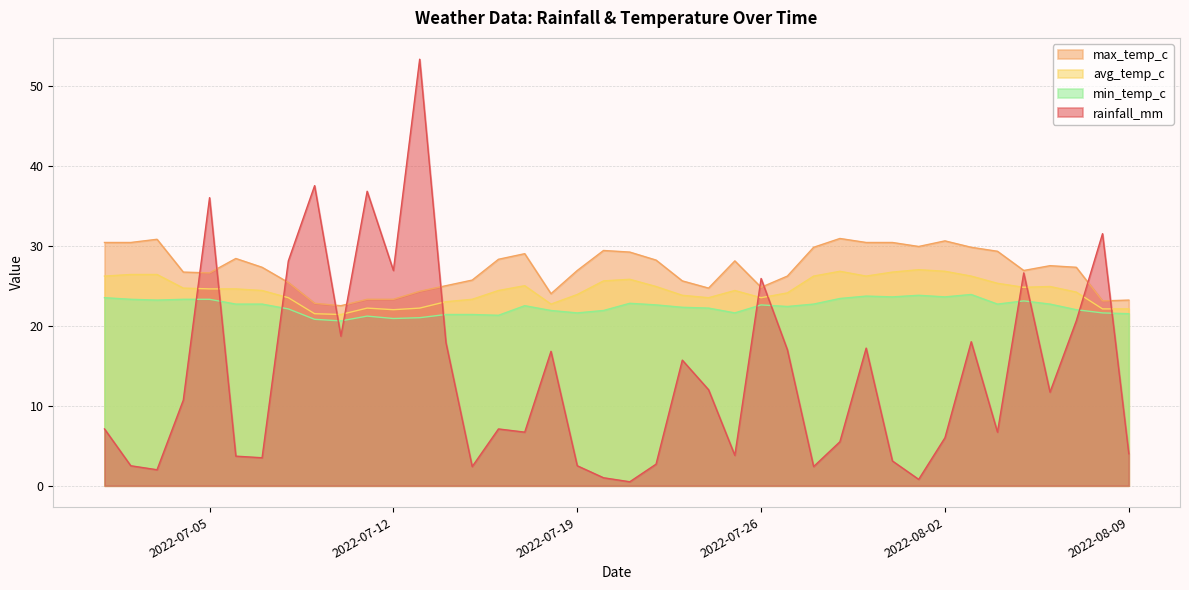

Count the number of categories in the chart.

40